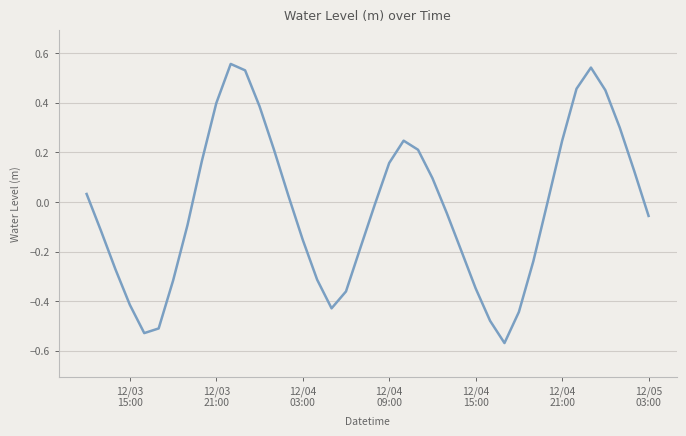

What is the difference between the maximum and minimum values?

1.1